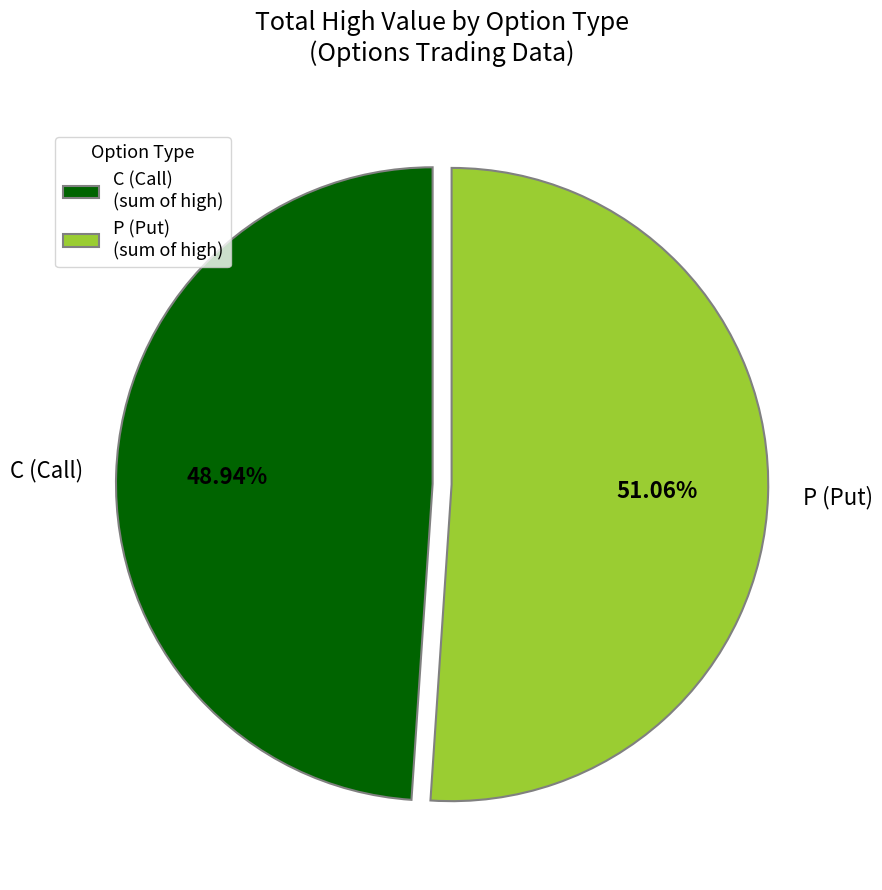

Does any single category account for the majority?

Yes